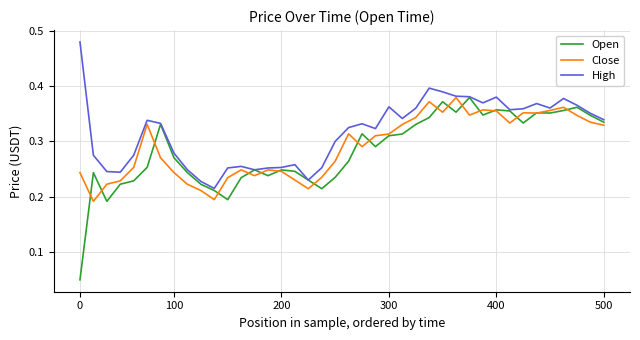

How many series are shown in this chart?

3